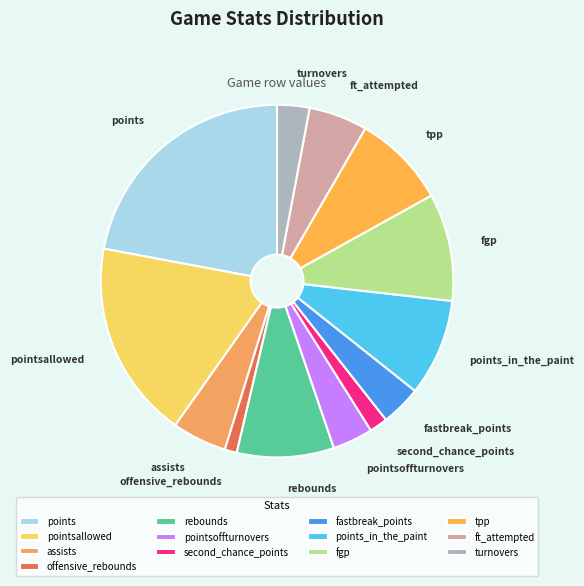

How many slices are in this pie chart?

13